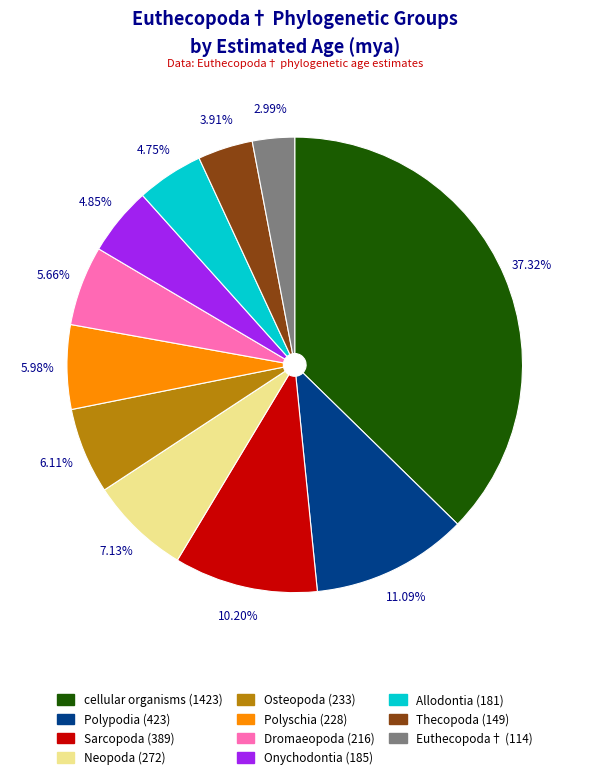

Which has a higher value, Dromaeopoda or cellular organisms?

cellular organisms